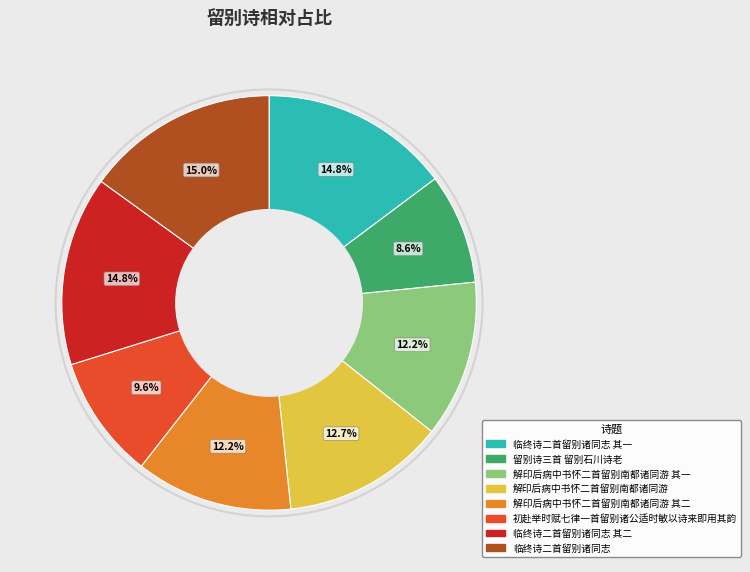

Do 解印后病中书怀二首留别南都诸同游 其一 and 留别诗三首 留别石川诗老 together represent more than half of the pie?

No